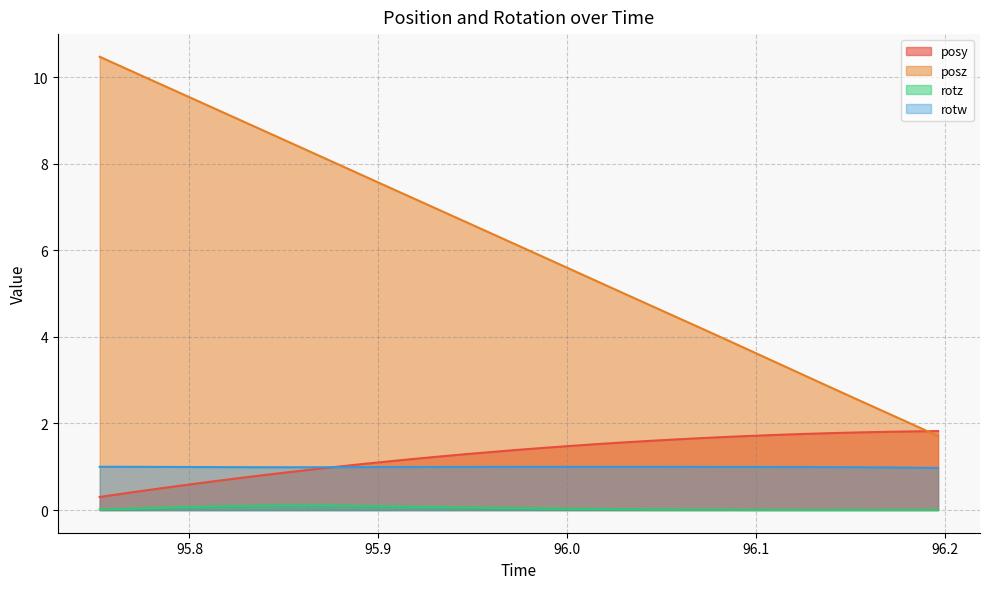

Reading left to right, extract all data points from this chart.

posy: 0.3	0.4	0.5	0.6	0.6	0.7	0.8	0.9	0.9	1.0	1.1	1.1	1.2	1.2	1.3	1.3	1.4	1.4	1.5	1.5	1.6	1.6	1.6	1.7	1.7	1.7	1.7	1.8	1.8	1.8	1.8	1.8	1.8
posz: 10.5	10.2	9.9	9.6	9.4	9.1	8.8	8.6	8.3	8.0	7.7	7.5	7.2	6.9	6.7	6.4	6.1	5.8	5.6	5.3	5.0	4.7	4.5	4.2	3.9	3.6	3.4	3.1	2.8	2.5	2.3	2.0	1.7
rotz: 0.0	0.0	0.0	0.1	0.1	0.1	0.1	0.1	0.1	0.1	0.1	0.1	0.1	0.1	0.1	0.1	0.0	0.0	0.0	0.0	0.0	0.0	0.0	0.0	0.0	0.0	0.0	0.0	0.0	0.0	0.0	0.0	0.0
rotw: 1.0	1.0	1.0	1.0	1.0	1.0	1.0	1.0	1.0	1.0	1.0	1.0	1.0	1.0	1.0	1.0	1.0	1.0	1.0	1.0	1.0	1.0	1.0	1.0	1.0	1.0	1.0	1.0	1.0	1.0	1.0	1.0	1.0